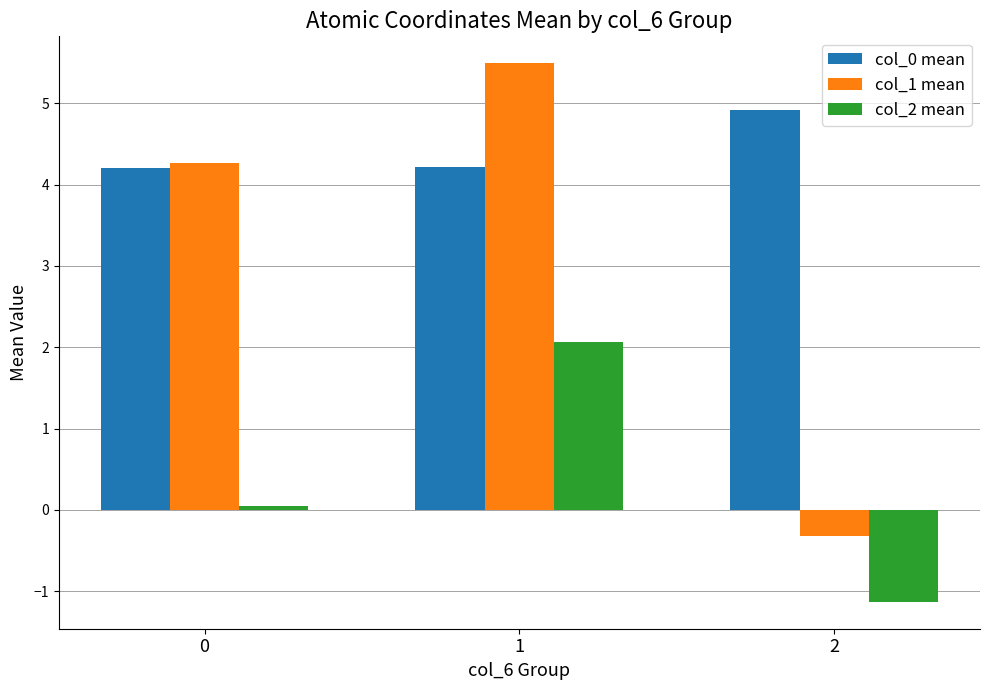

Reading right to left, list all the values displayed in this chart.

col_0 mean: 2=4.9	1=4.2	0=4.2
col_1 mean: 2=-0.3	1=5.5	0=4.3
col_2 mean: 2=-1.1	1=2.1	0=0.1